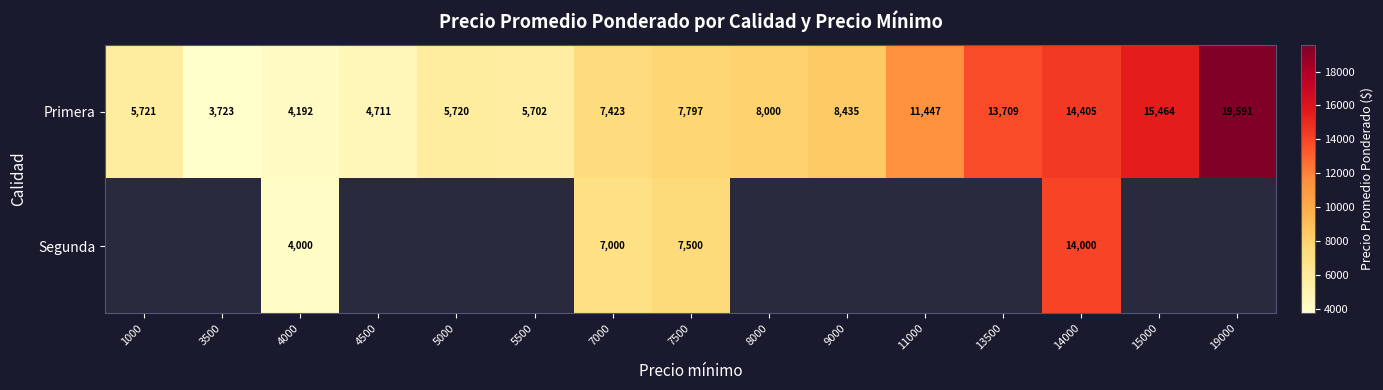

Is the value of Primera at 4500 greater than the value of Segunda at 4000?

Yes